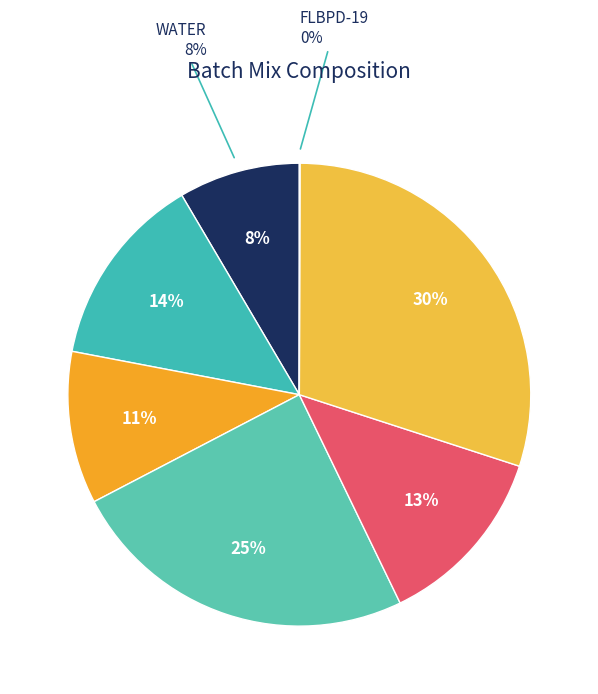

Does any single category account for the majority?

No